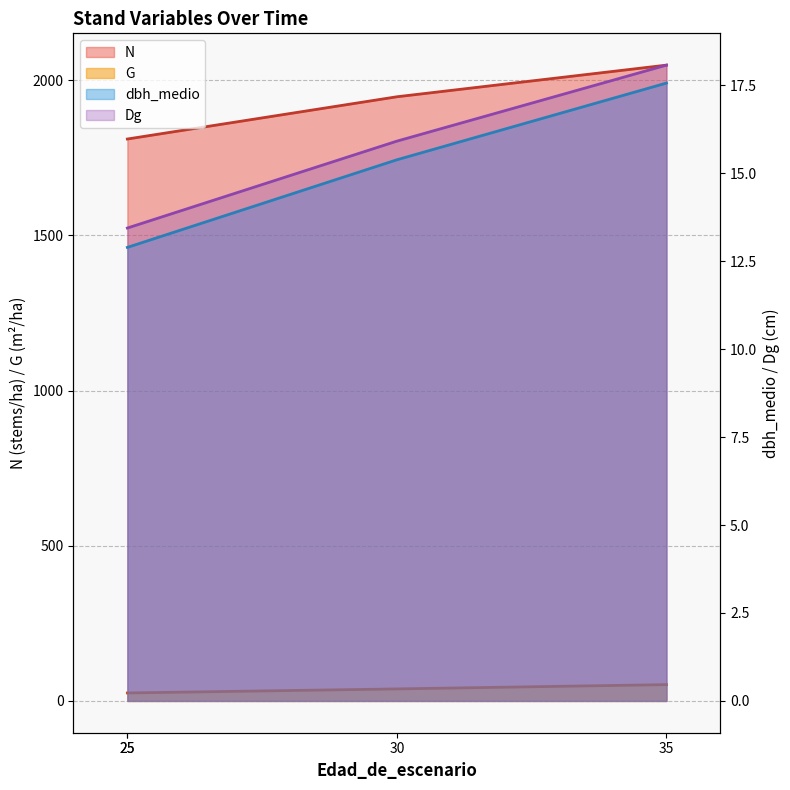

Count the dbh_medio values in the range 12 to 17.

3